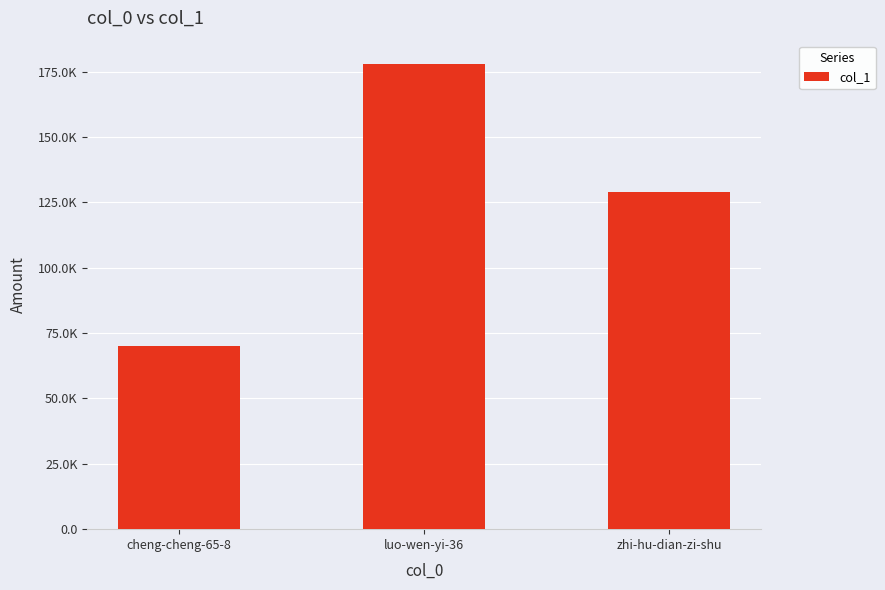

Does the chart contain any negative values?

No